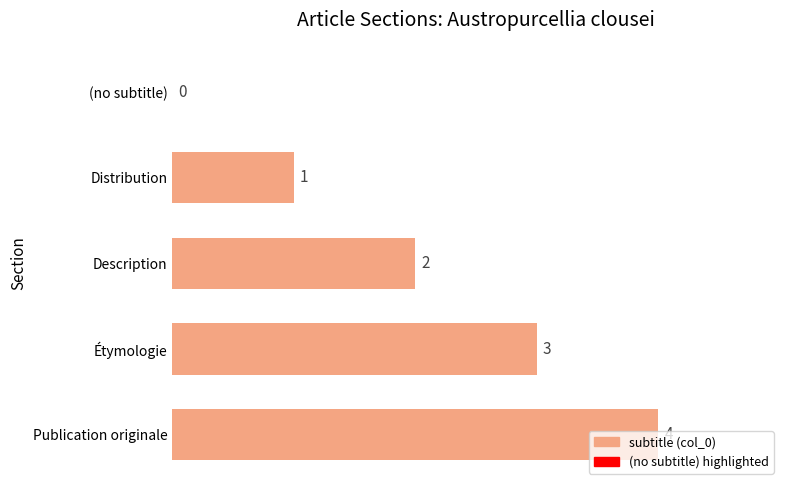

How many positive values are there?

4